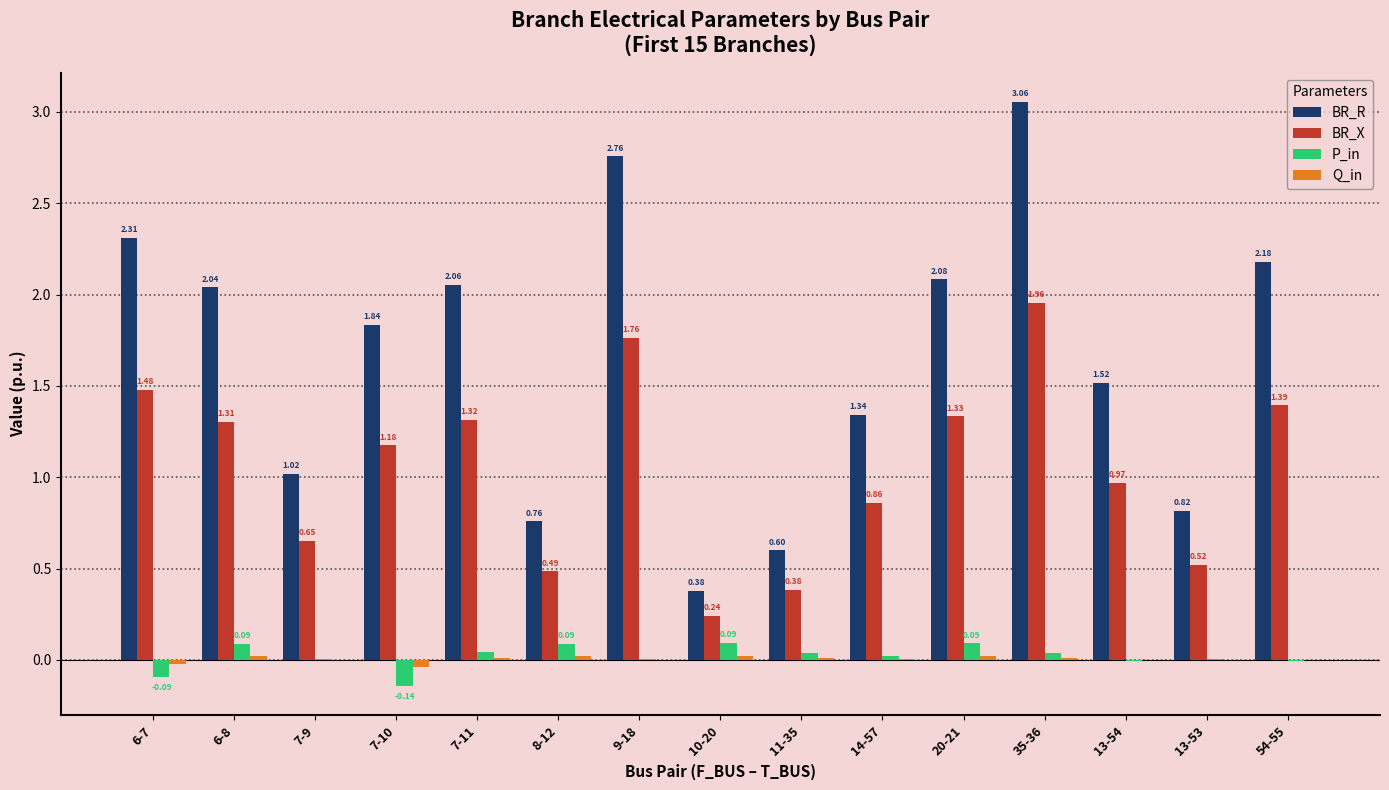

How many data points does each series have?

15